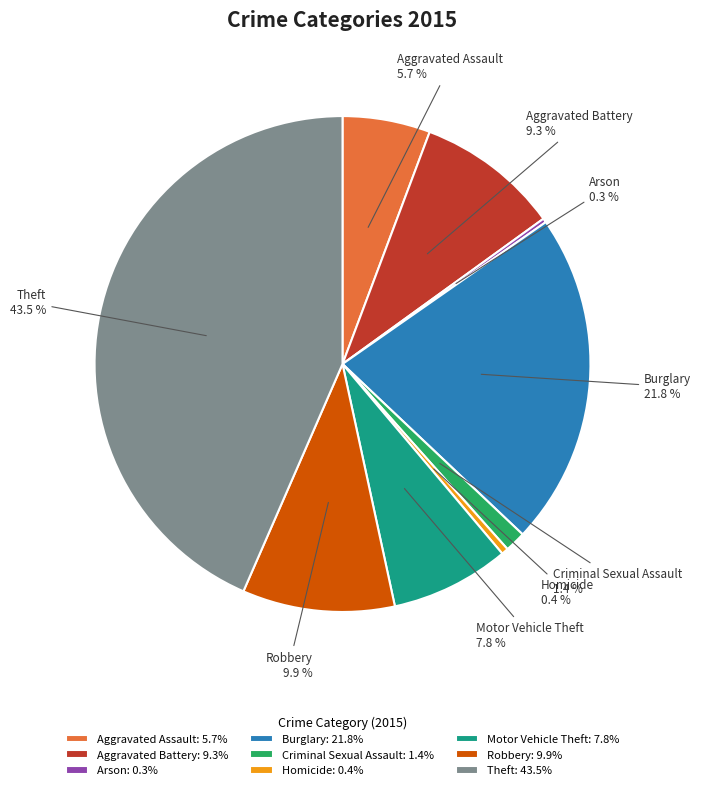

What is the largest slice in the pie chart?

Theft